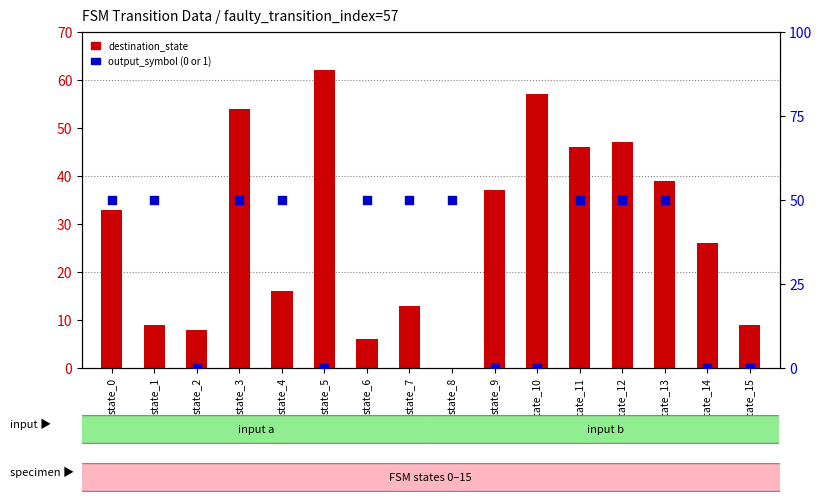

At which category is the sum across all series the highest?

state_3